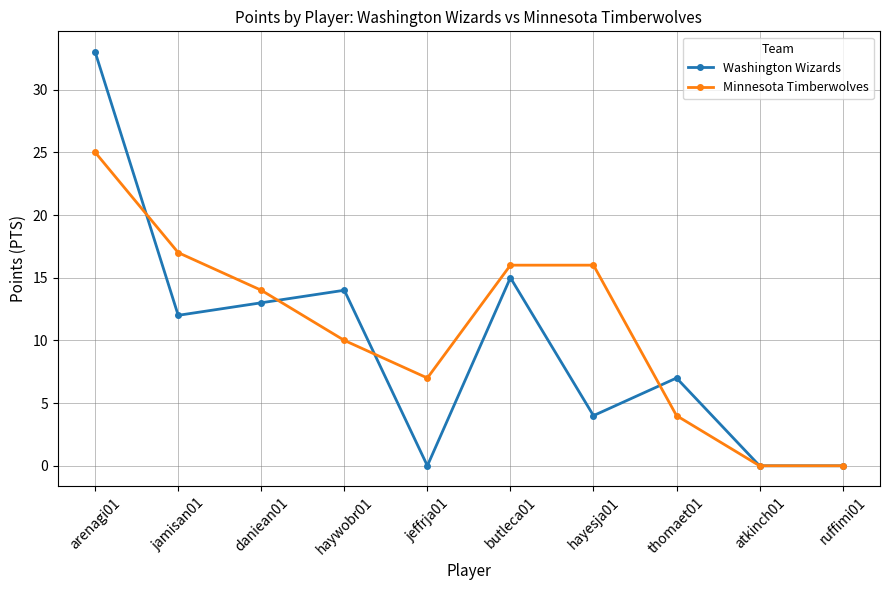

At which label does Minnesota Timberwolves reach its peak?

arenagi01